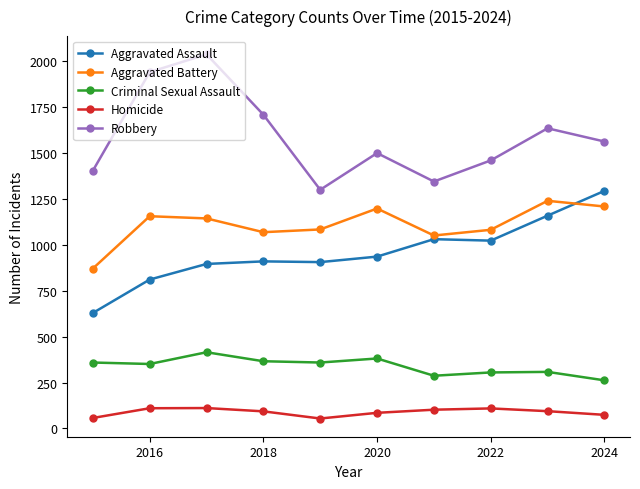

What are all the series names shown in the legend?

Aggravated Assault, Aggravated Battery, Criminal Sexual Assault, Homicide, Robbery